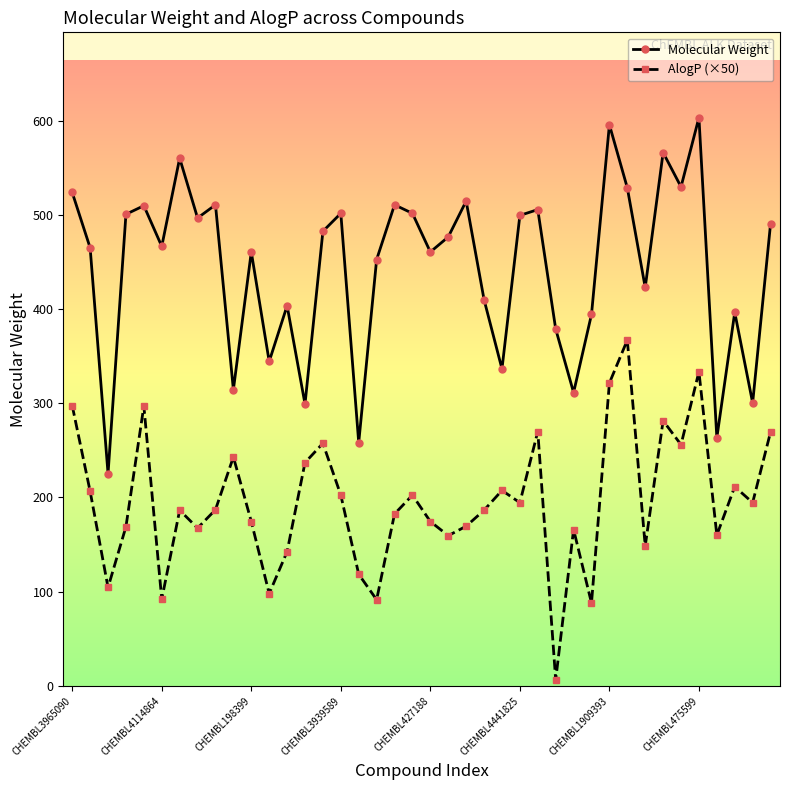

What is the difference between the maximum and minimum values in the AlogP (×50) series?

360.5